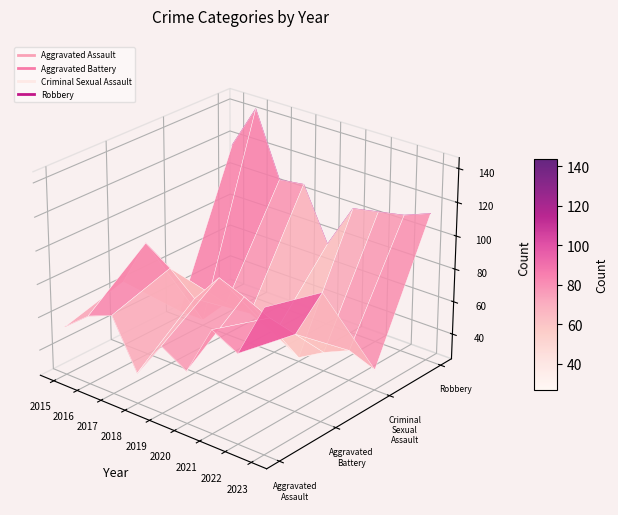

At 2020, list the series in order from smallest to largest.

Criminal Sexual Assault, Aggravated Assault, Aggravated Battery, Robbery